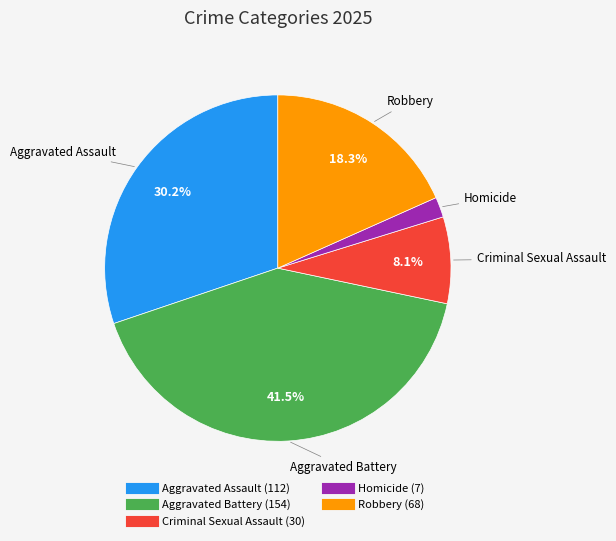

How many segments does this pie chart have?

5